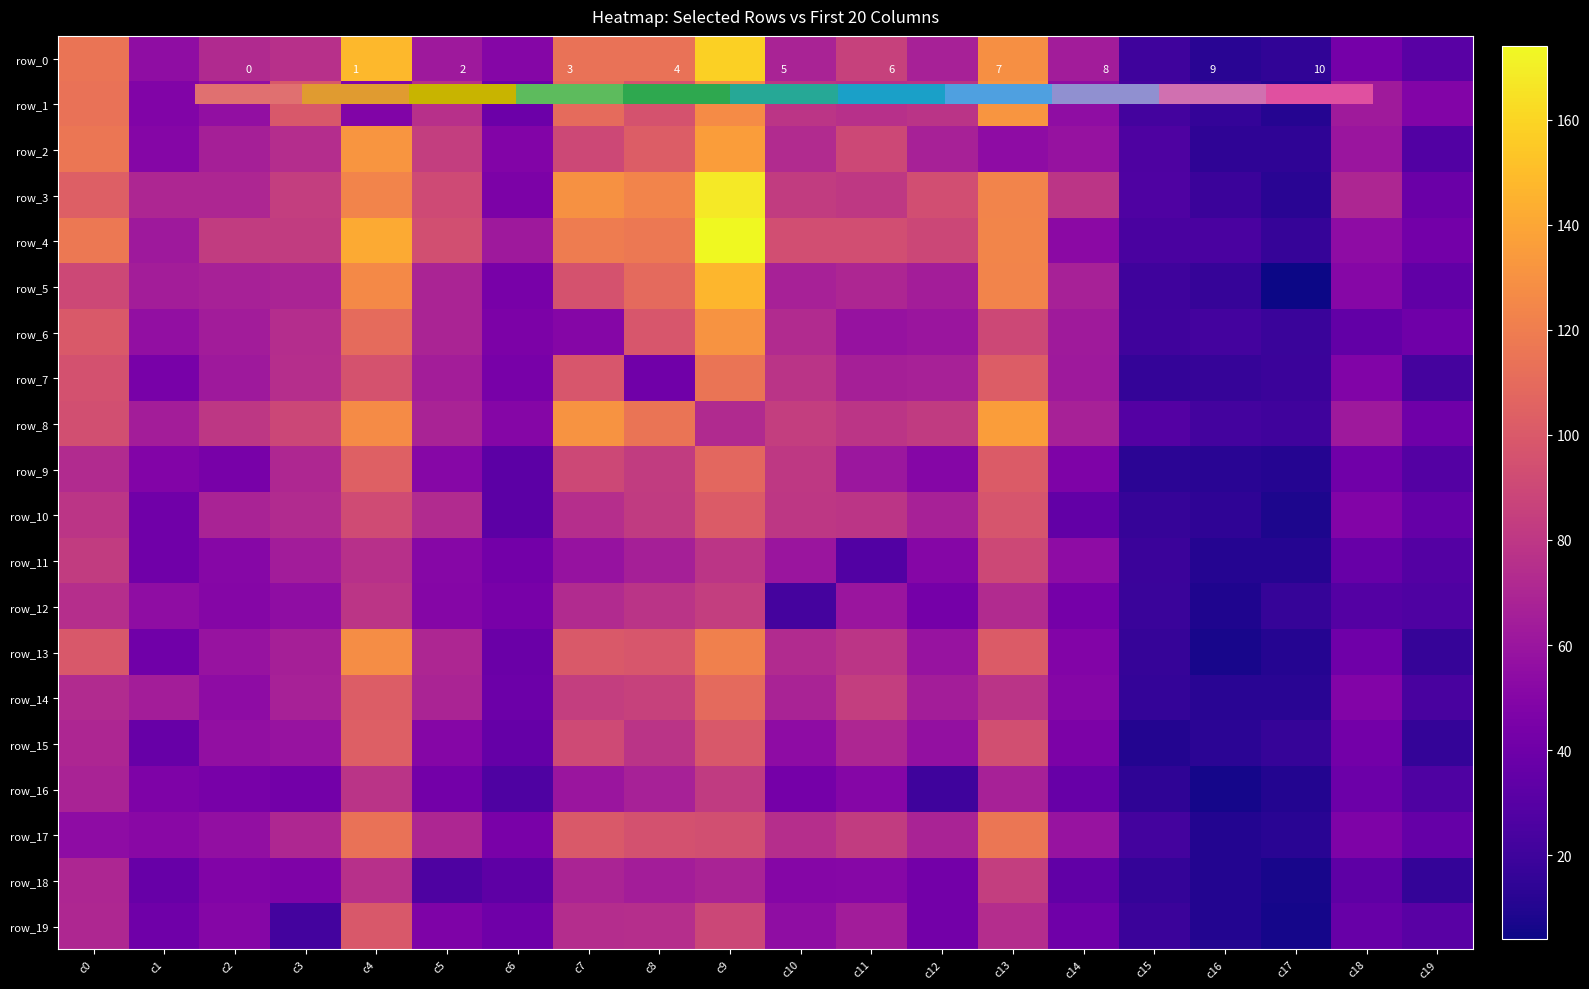

What is the difference between the highest and lowest values at c5?

68